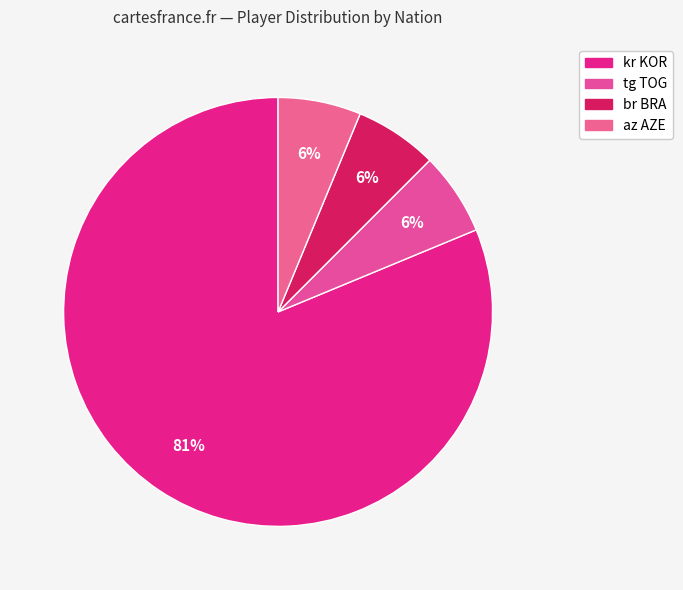

How many slices are in this pie chart?

4